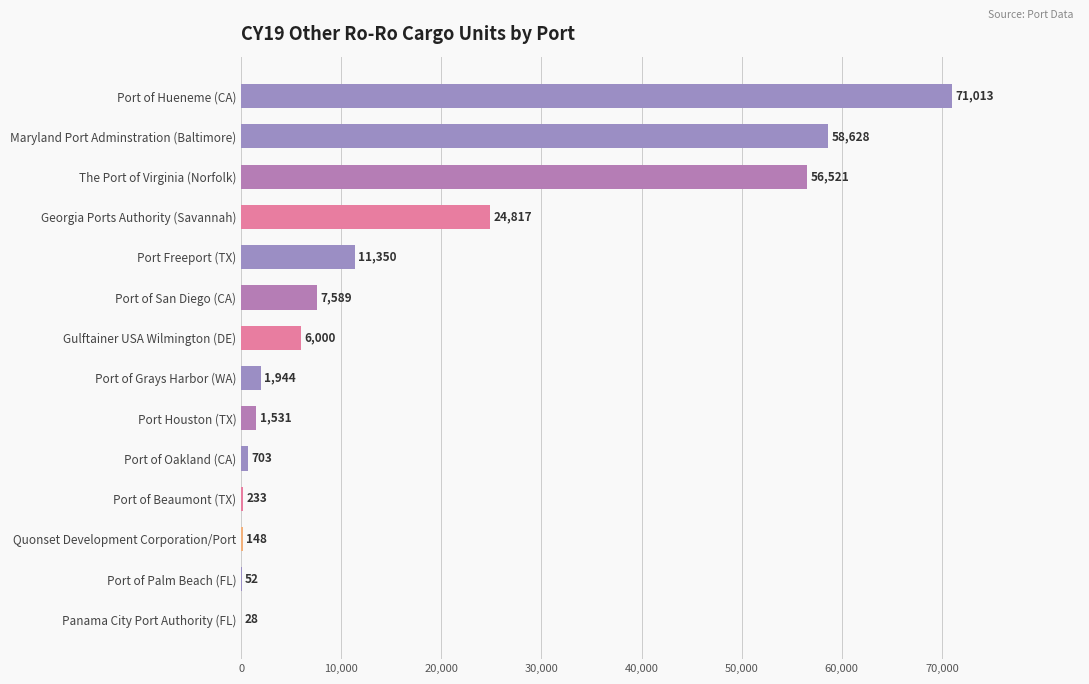

What is the change in value from Port of Grays Harbor (WA) to Port of Palm Beach (FL)?

-1892